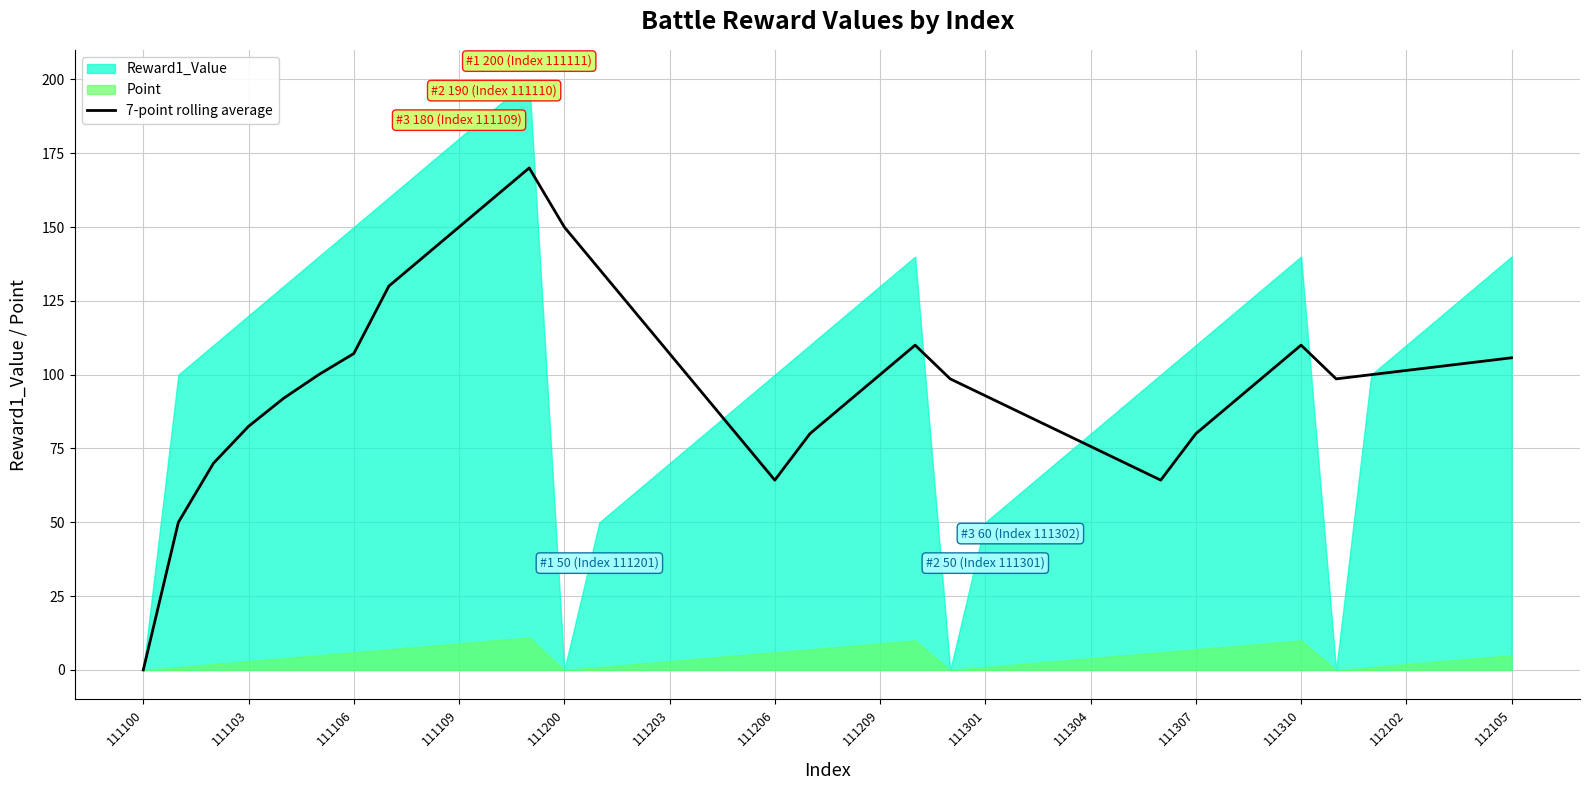

What is the highest value of the 7-point rolling average series?

170.0